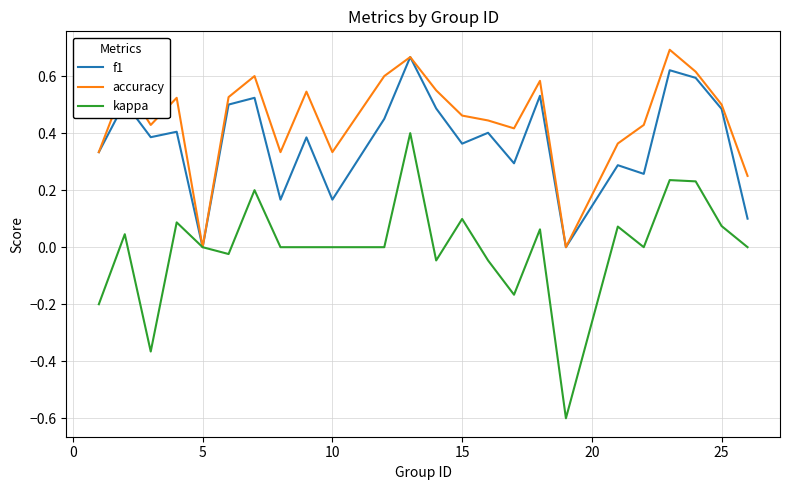

Which series has the largest total across all categories?

accuracy